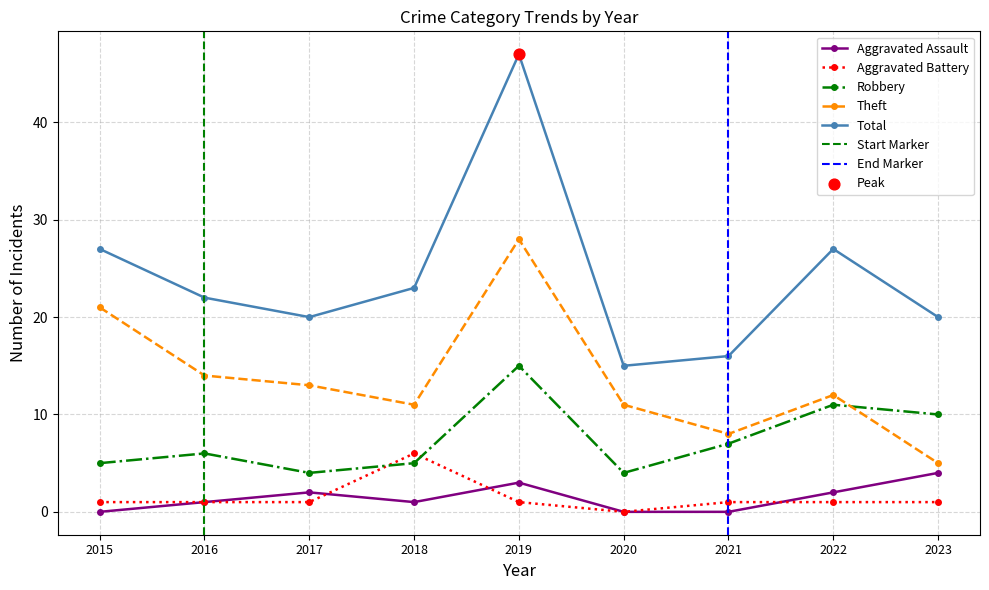

What are all the series names shown in the legend?

Aggravated Assault, Aggravated Battery, Robbery, Theft, Total